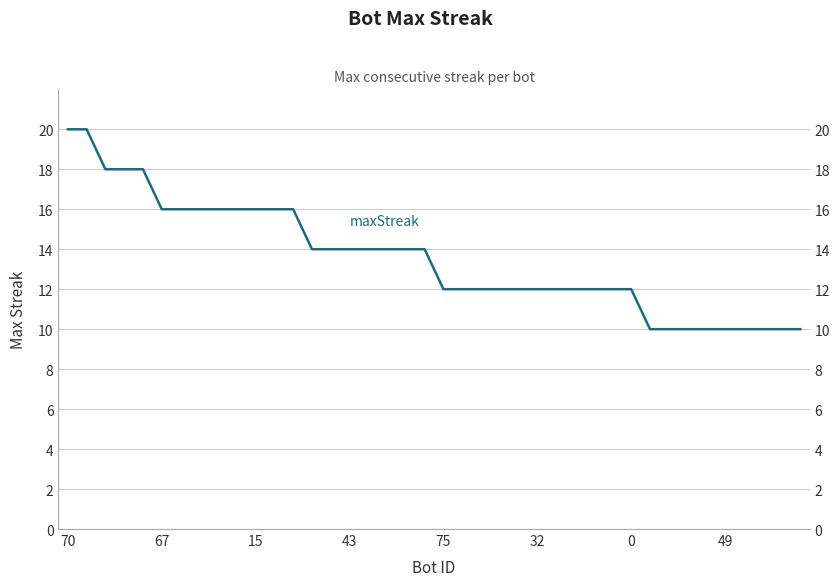

True or false: the data has more than 0 interior local peaks.

False